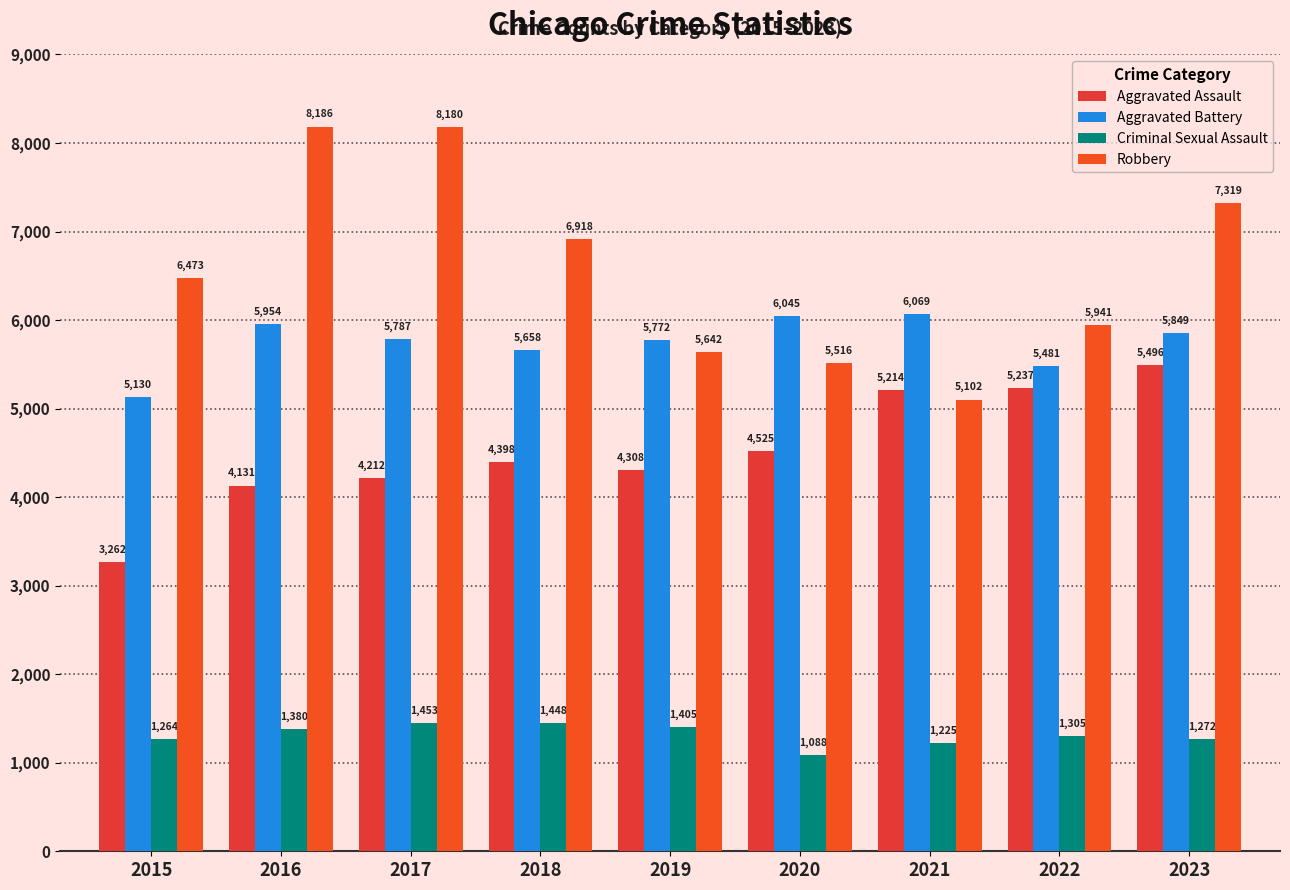

How many bars are there in total?

36